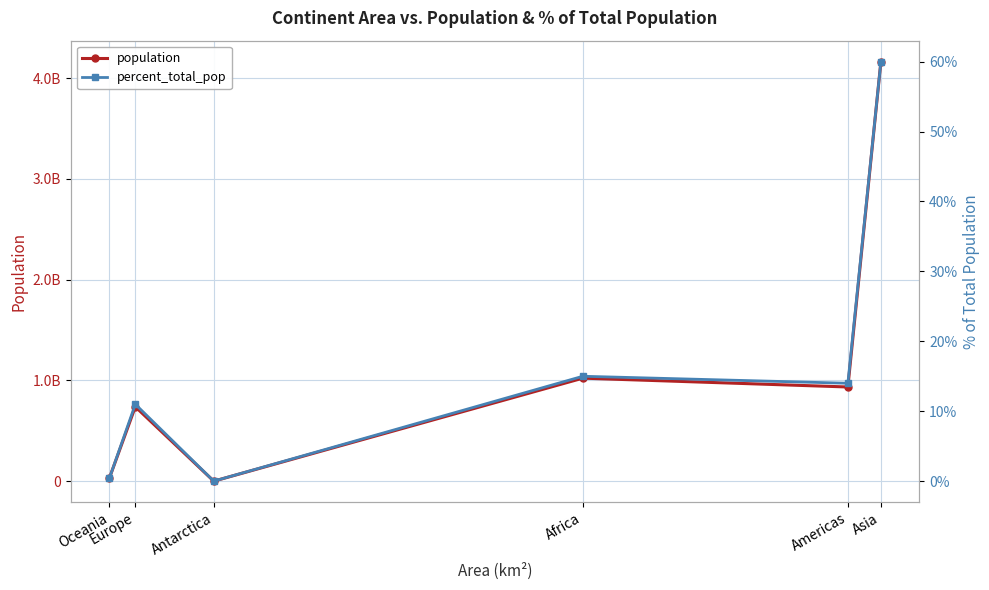

What is the average value of the population series?

1148071248.3